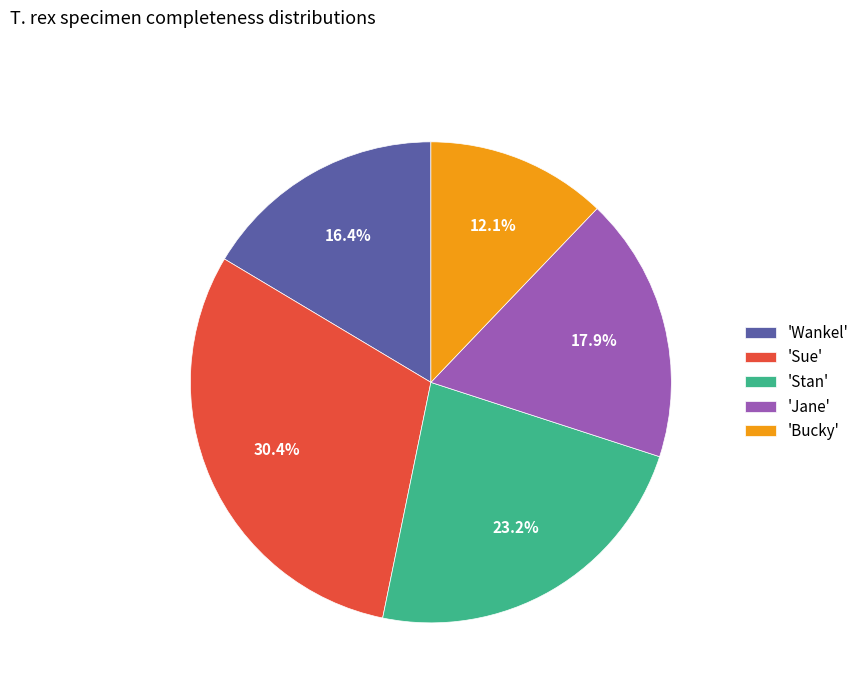

What is the smallest slice in the pie chart?

'Bucky'